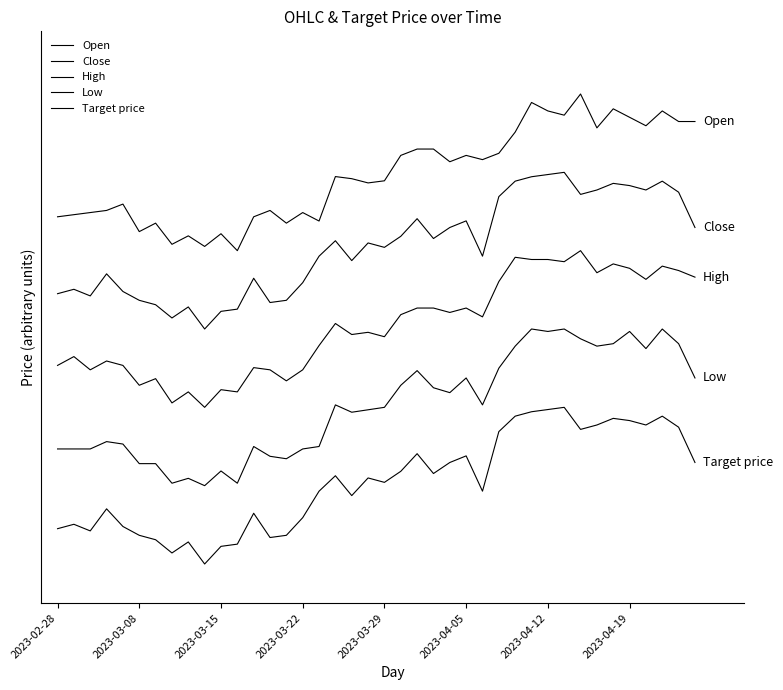

What is the highest value of the High series?

4000.0